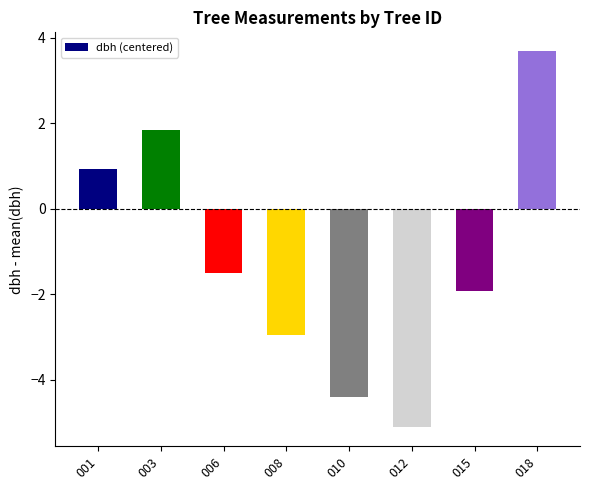

What is the change in value from 012 to 018?

+8.8